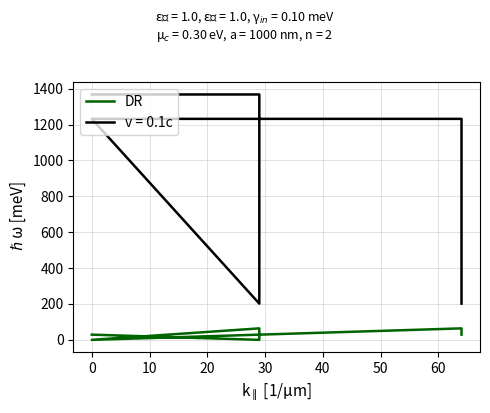

What is the difference between the maximum and minimum values?

64